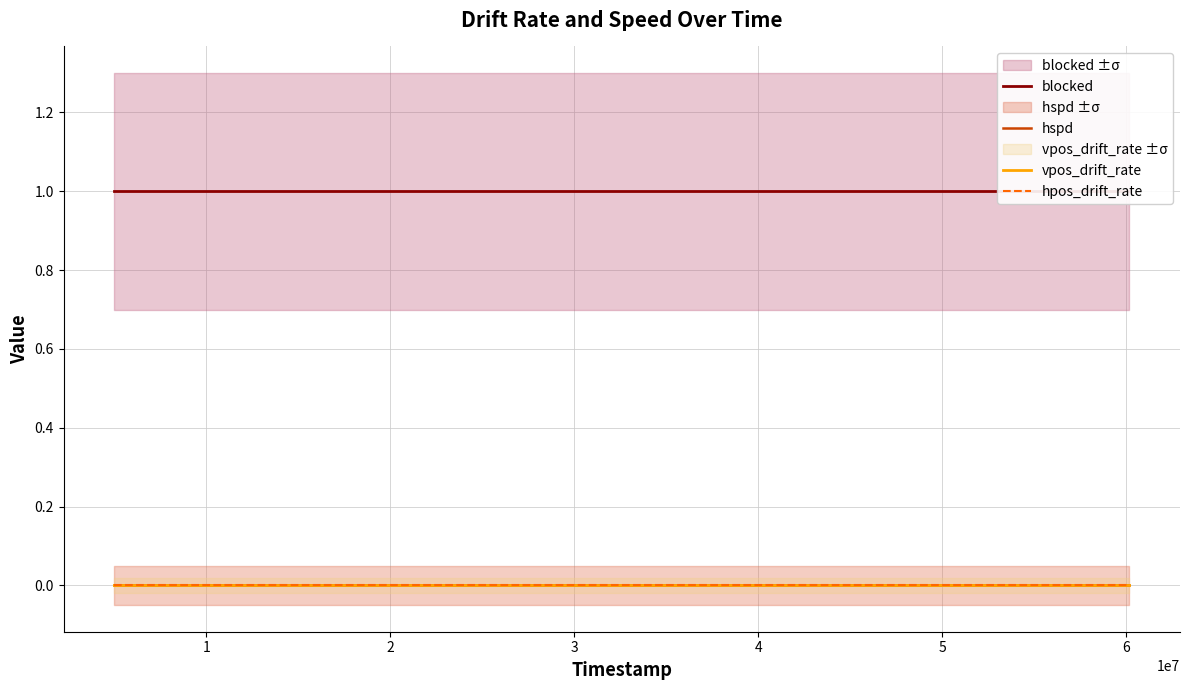

Count the number of categories in the chart.

24